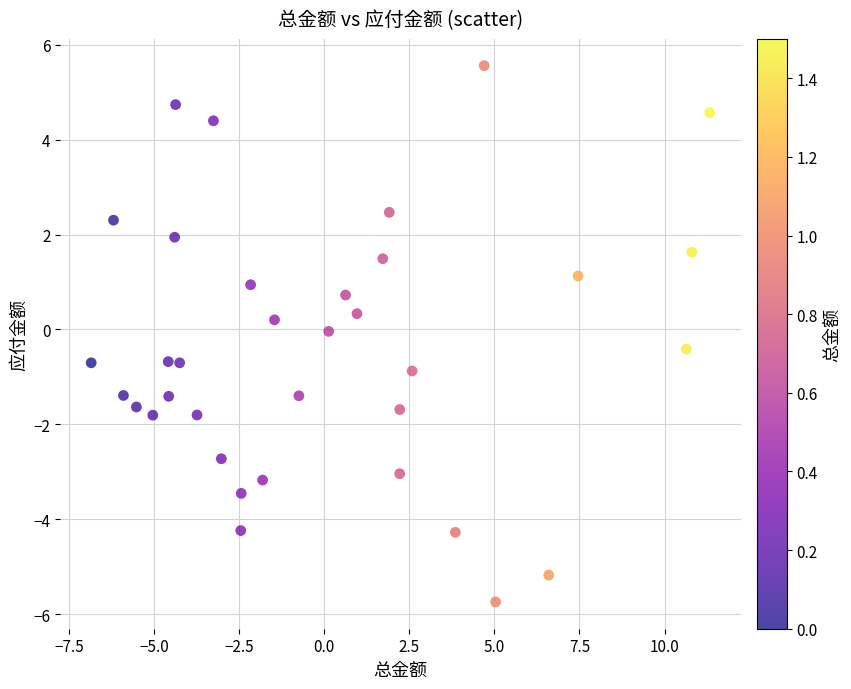

What is the range of Y values (max minus min)?

11.3